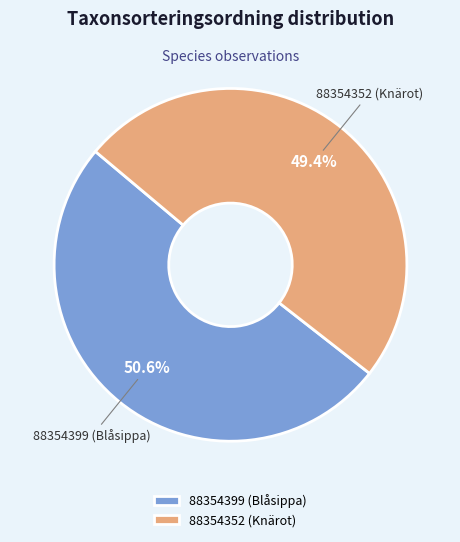

To the nearest percent, what is the average slice percentage?

50%